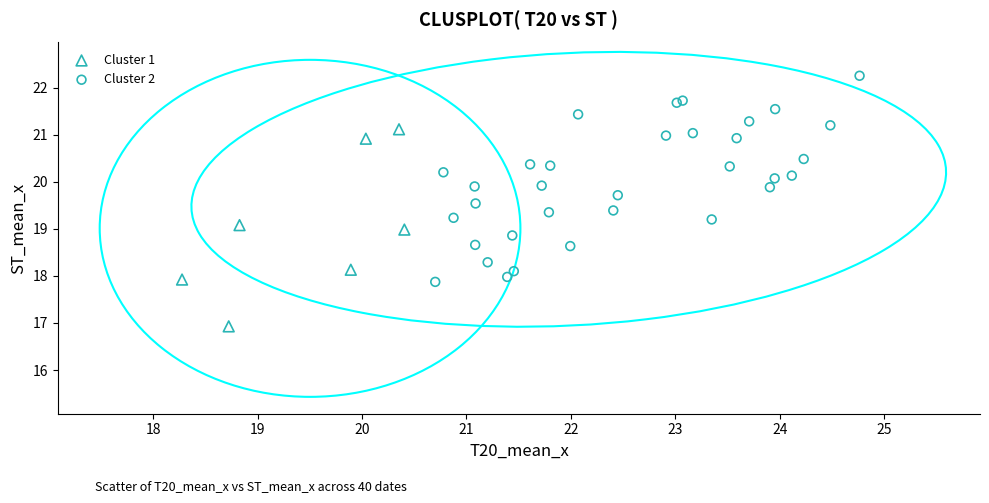

Which series contains the highest Y value?

Cluster 2